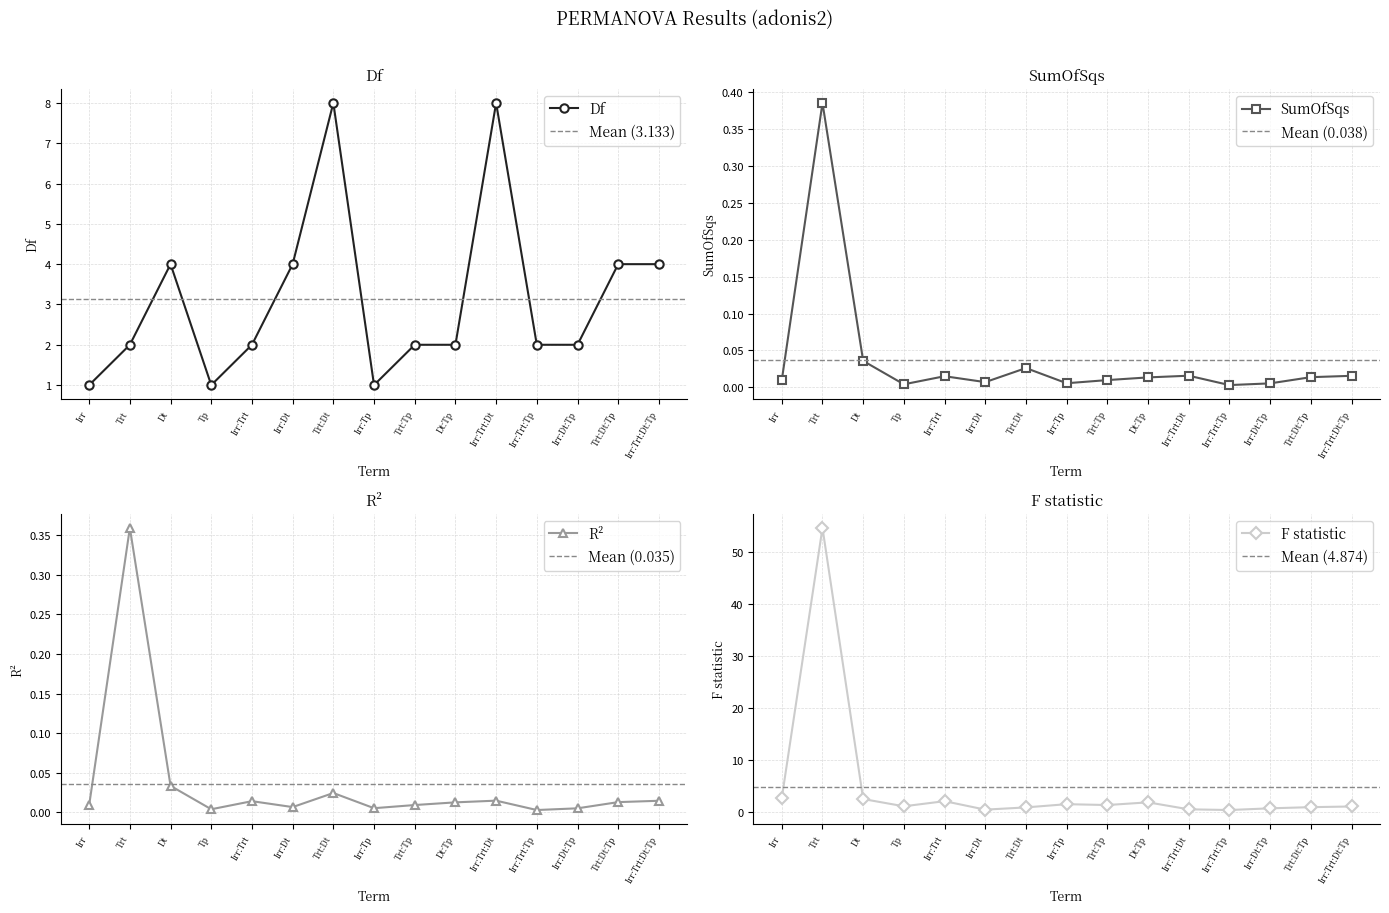

Read the F statistic value at Trt.

54.6